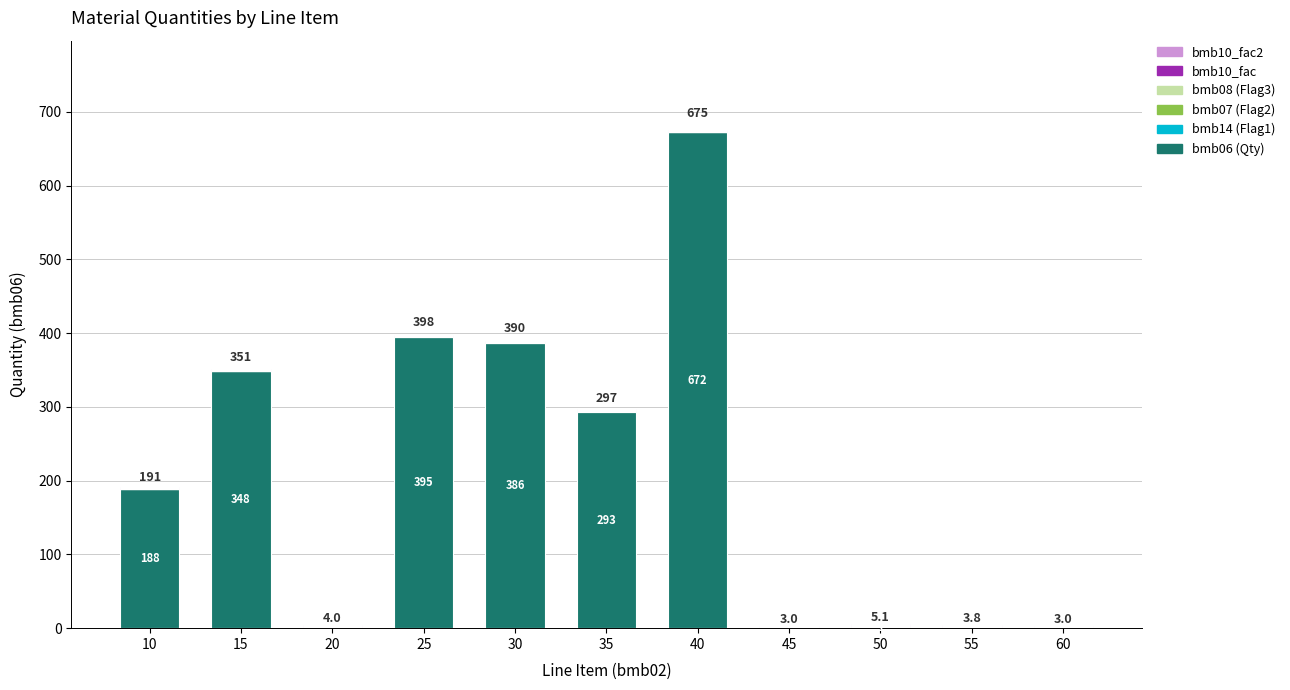

The value of bmb06 (Qty) at 10 is 116.1. True or false?

False